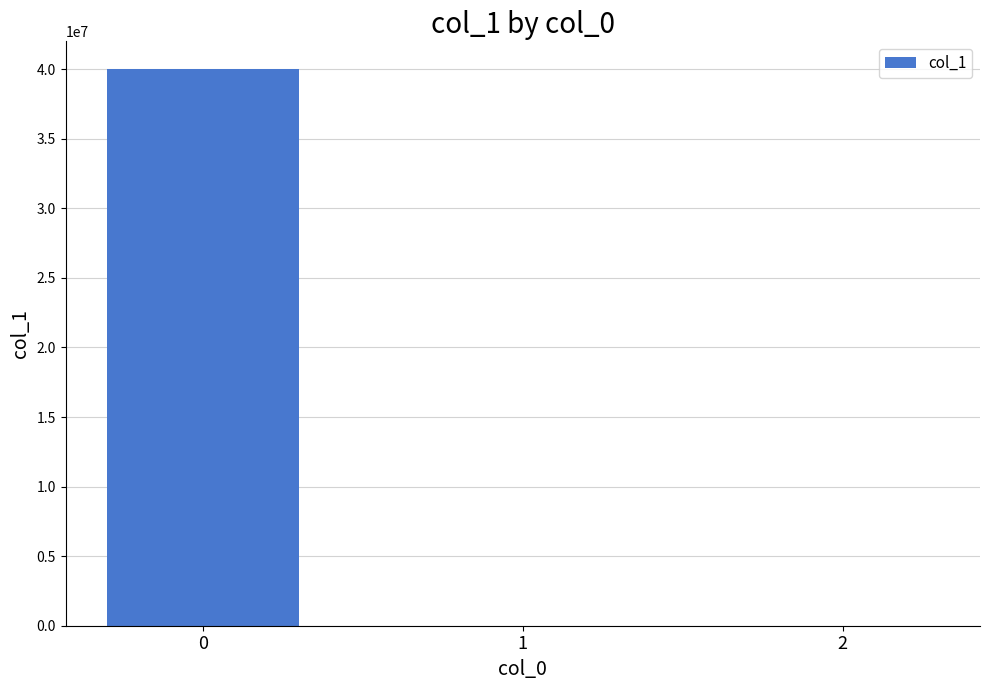

True or false: the data shows 39998021.2 at 0.

True